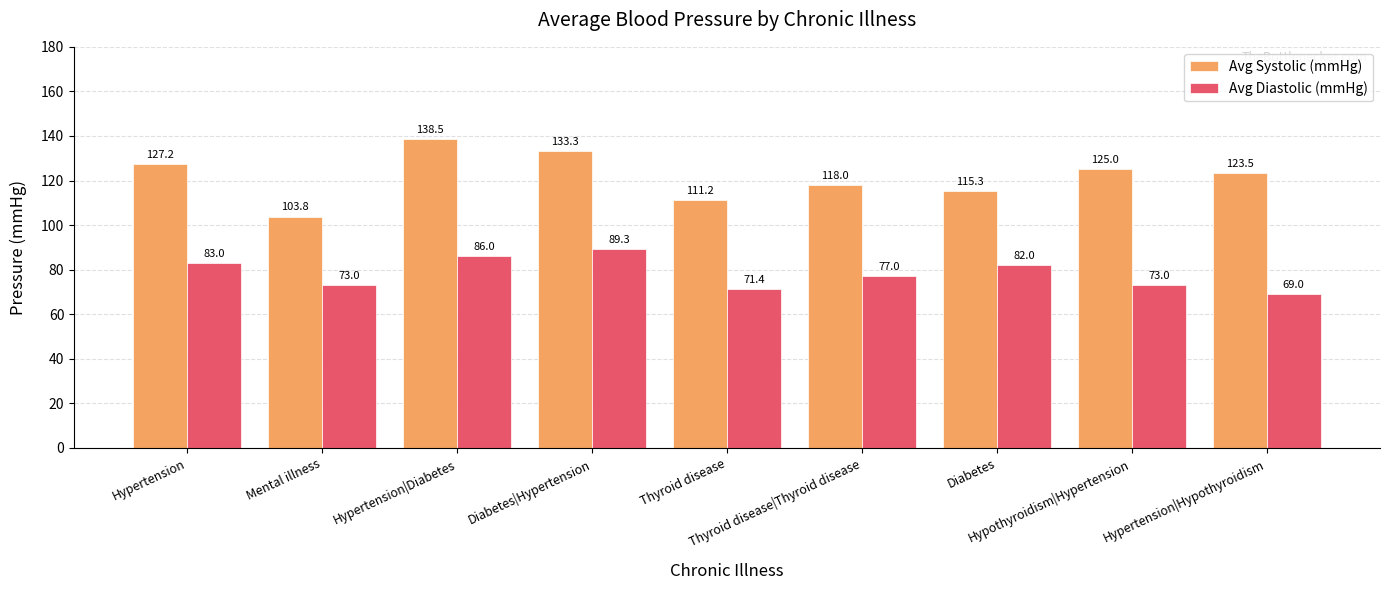

What is the sum of the Avg Systolic (mmHg) values at Hypertension and Hypertension|Hypothyroidism?

250.7